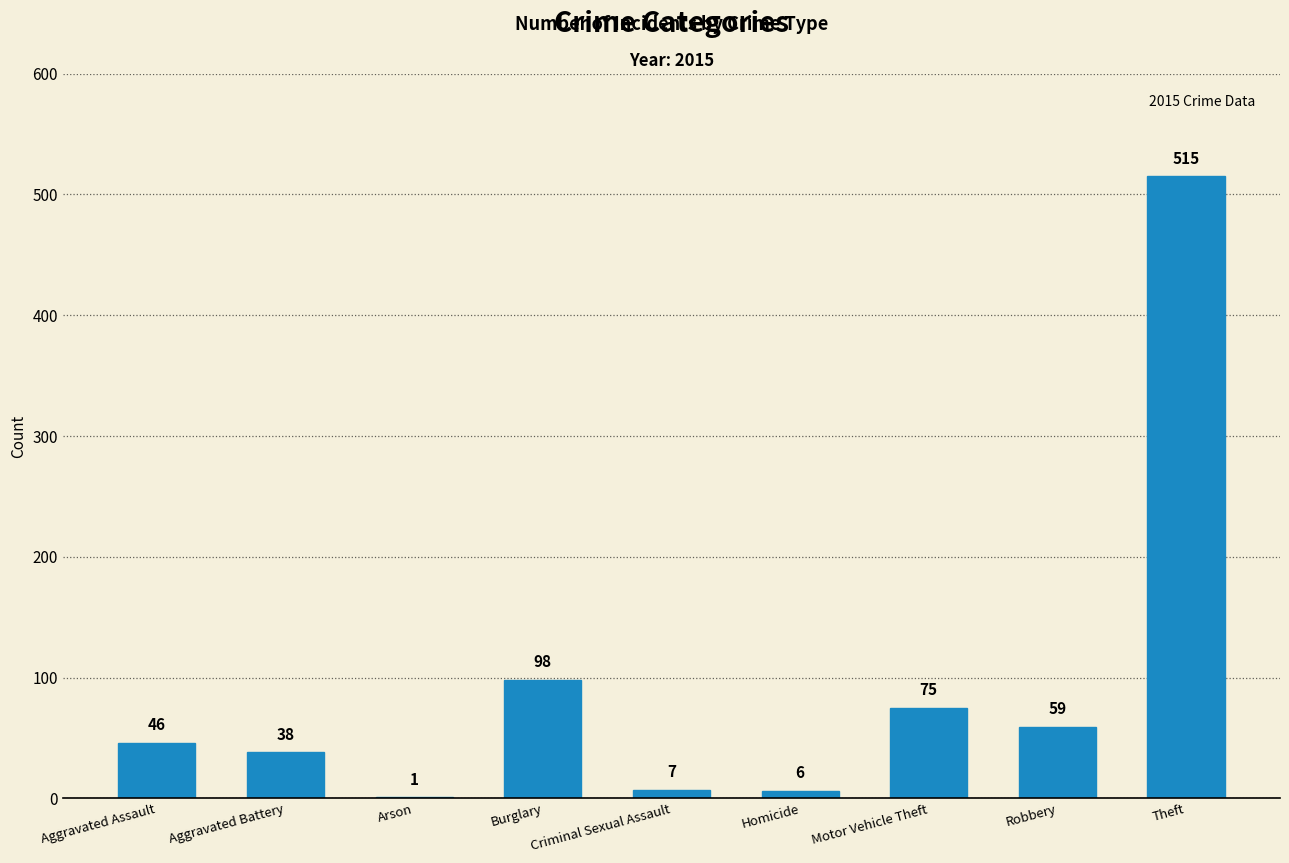

What is the sum of all values?

845